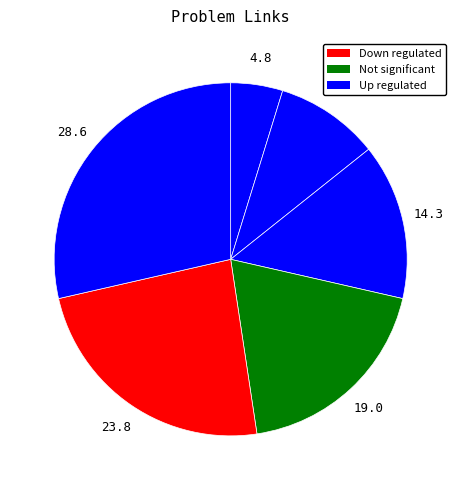

To the nearest percent, what is the average slice percentage?

17%